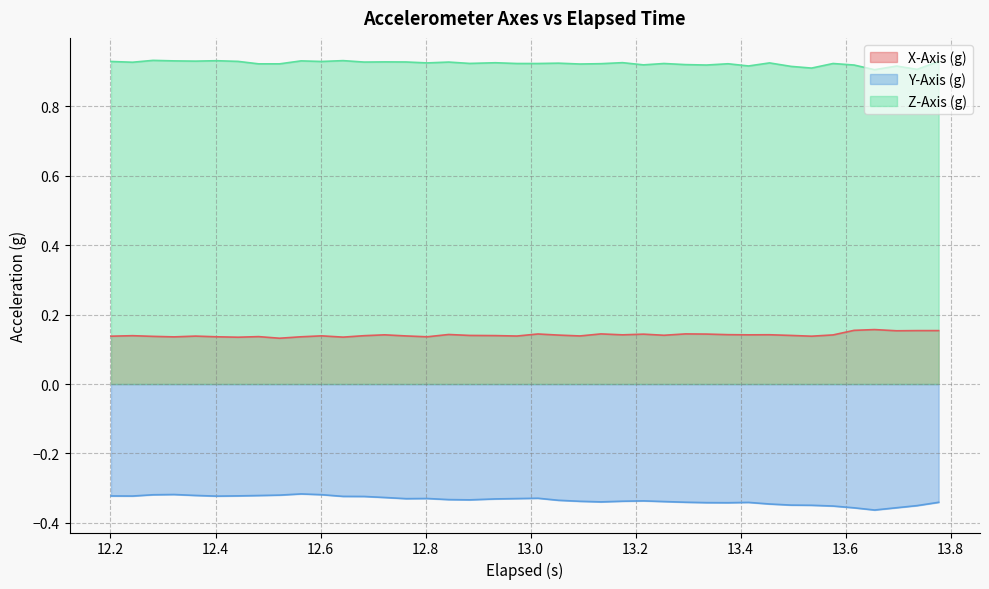

In Y-Axis (g), how many points are higher than both neighbors (excluding endpoints)?

6